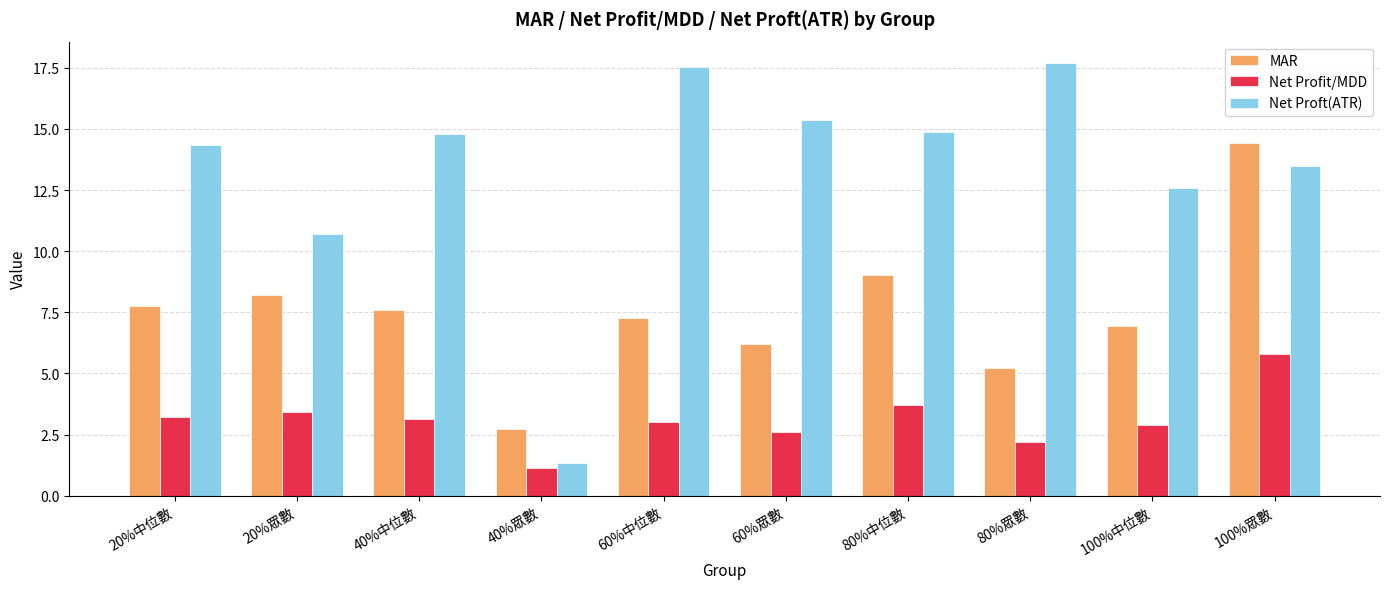

At 40%眾數, list the series in order from smallest to largest.

Net Profit/MDD, Net Proft(ATR), MAR